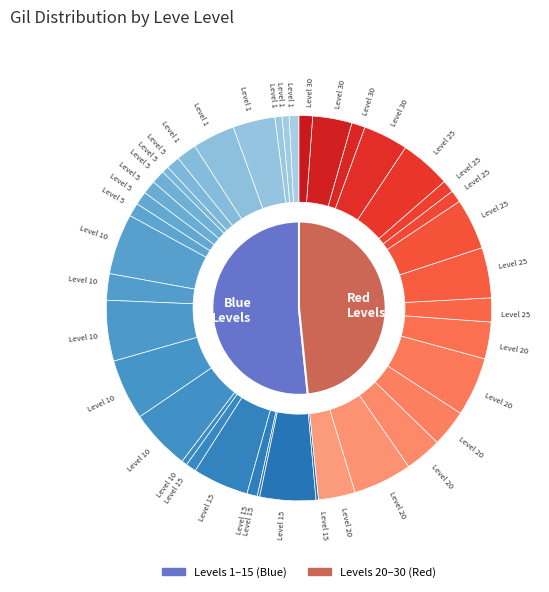

How many segments does this pie chart have?

40